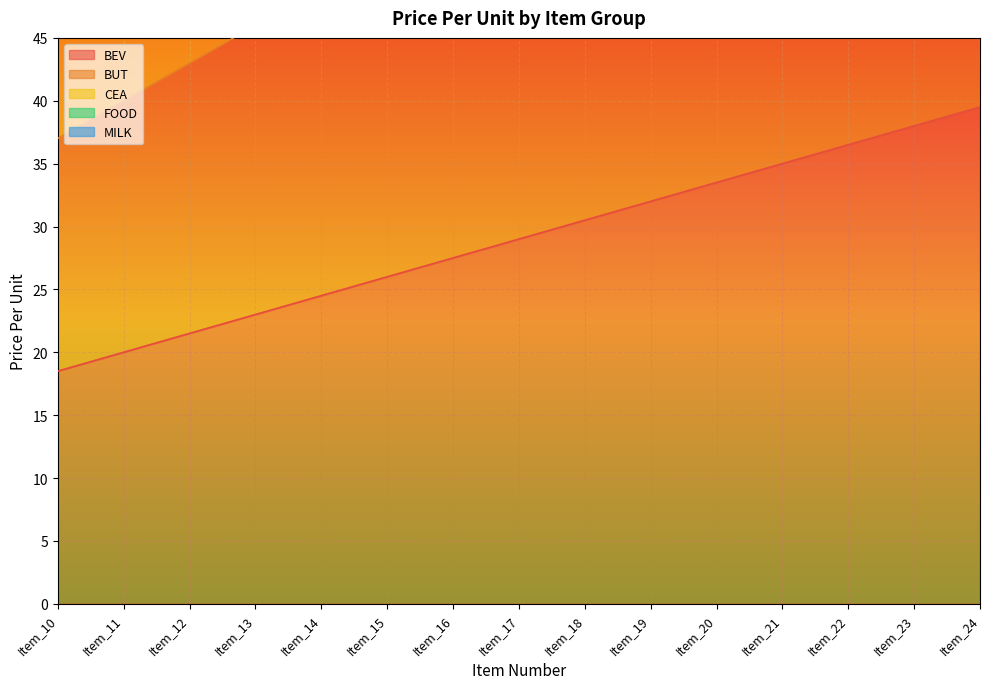

Which series has the largest total across all categories?

MILK